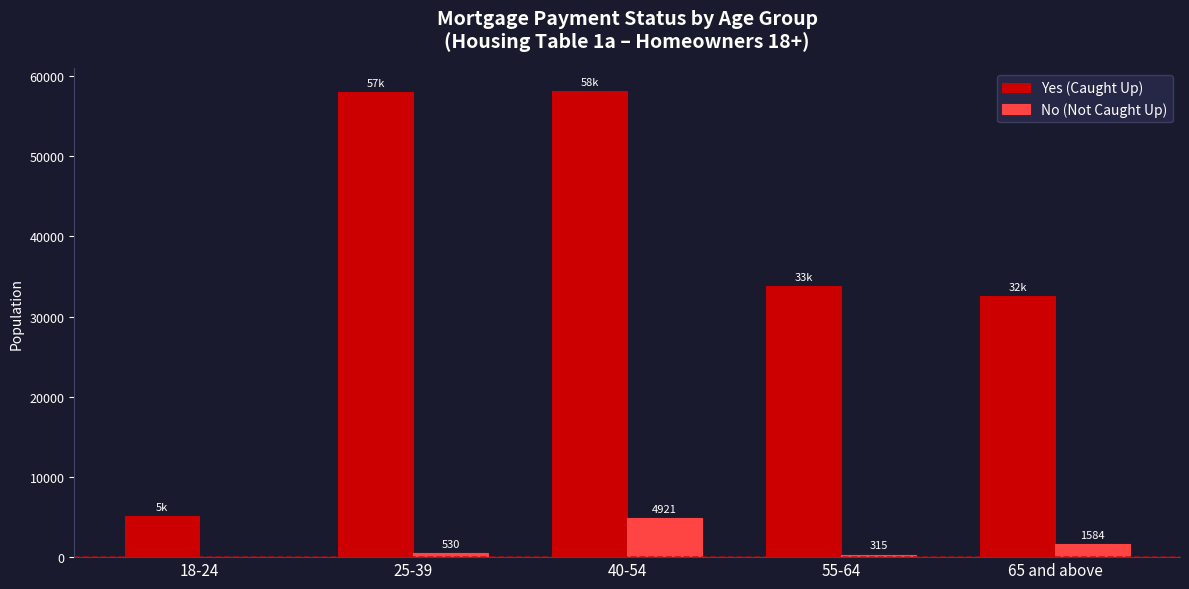

Read the No (Not Caught Up) value at 55-64, to the nearest 100.

300